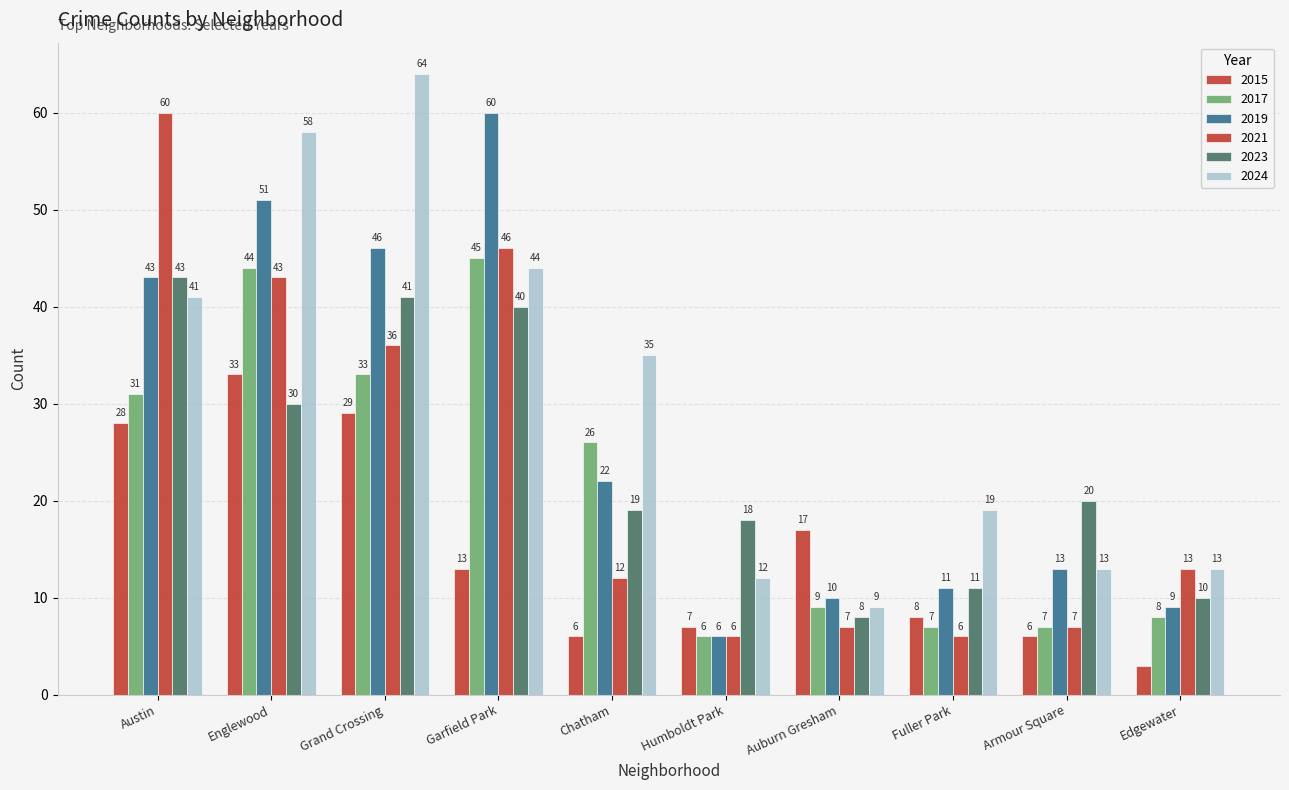

How many bars are there in each group?

6